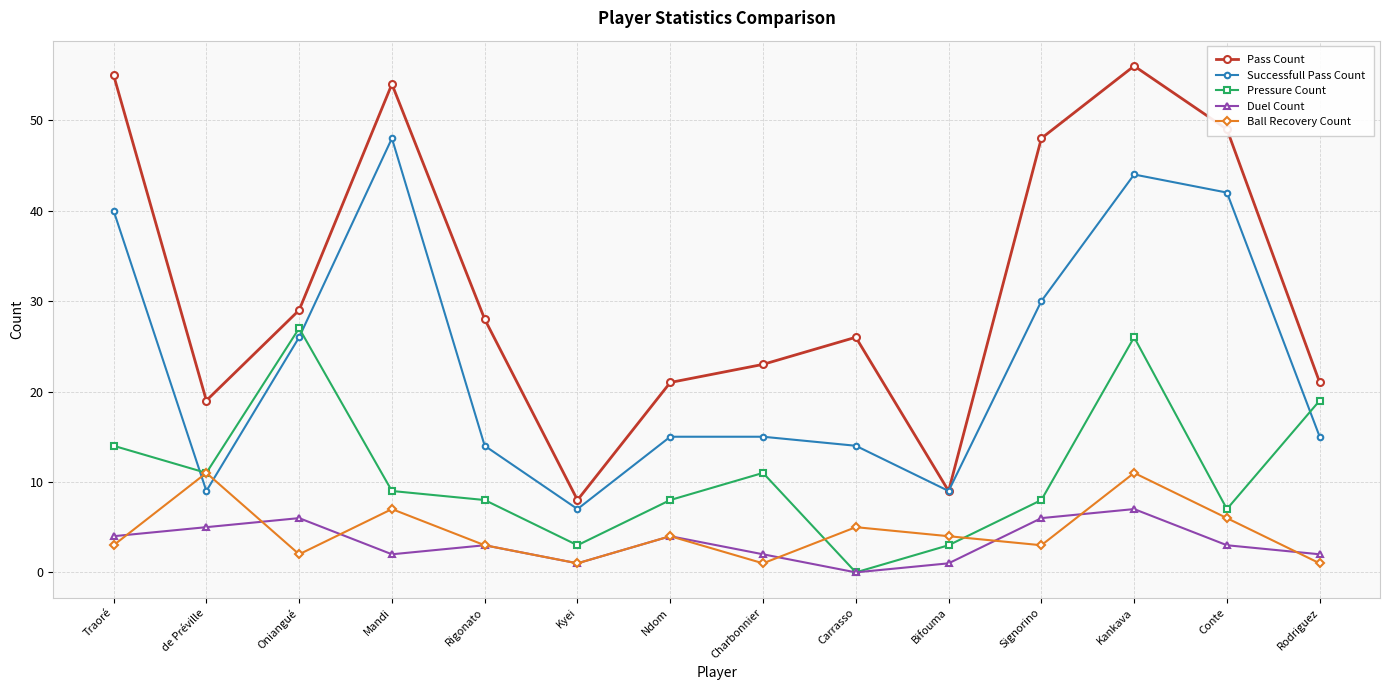

Count the number of data series in this chart.

5